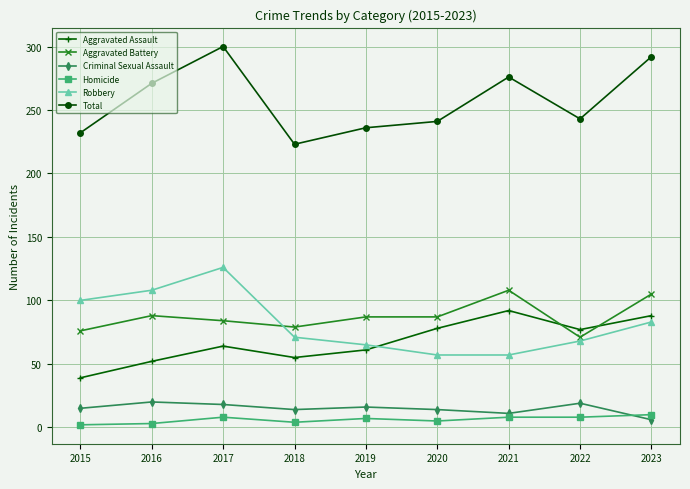

Which category has the highest value across all series?

2017